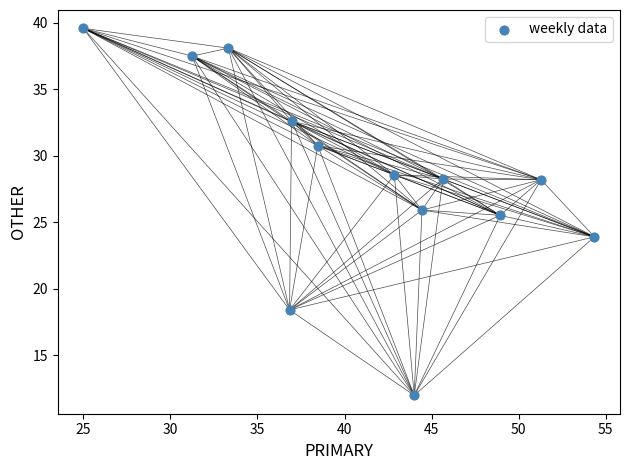

What is the range of X values (max minus min)?

29.3